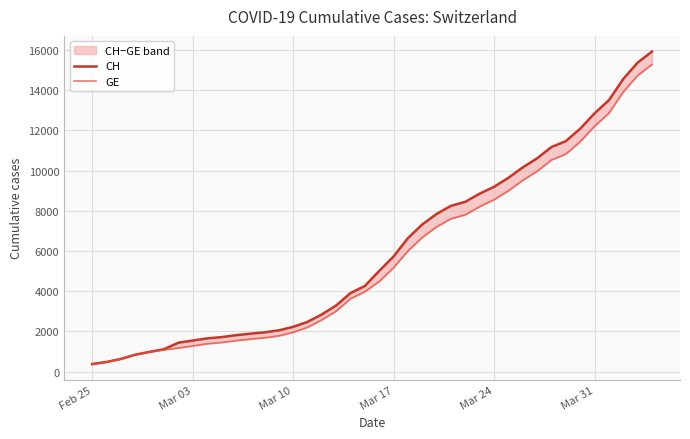

Which series has the widest spread of values?

CH